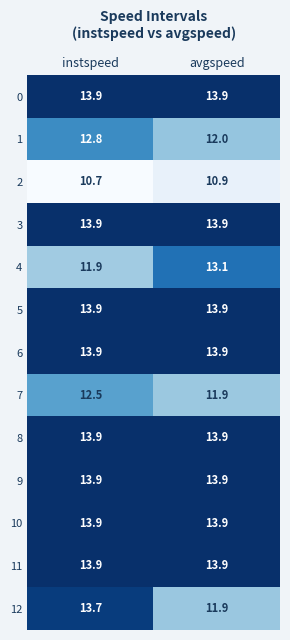

What is the spread (max minus min) of values at instspeed?

3.2